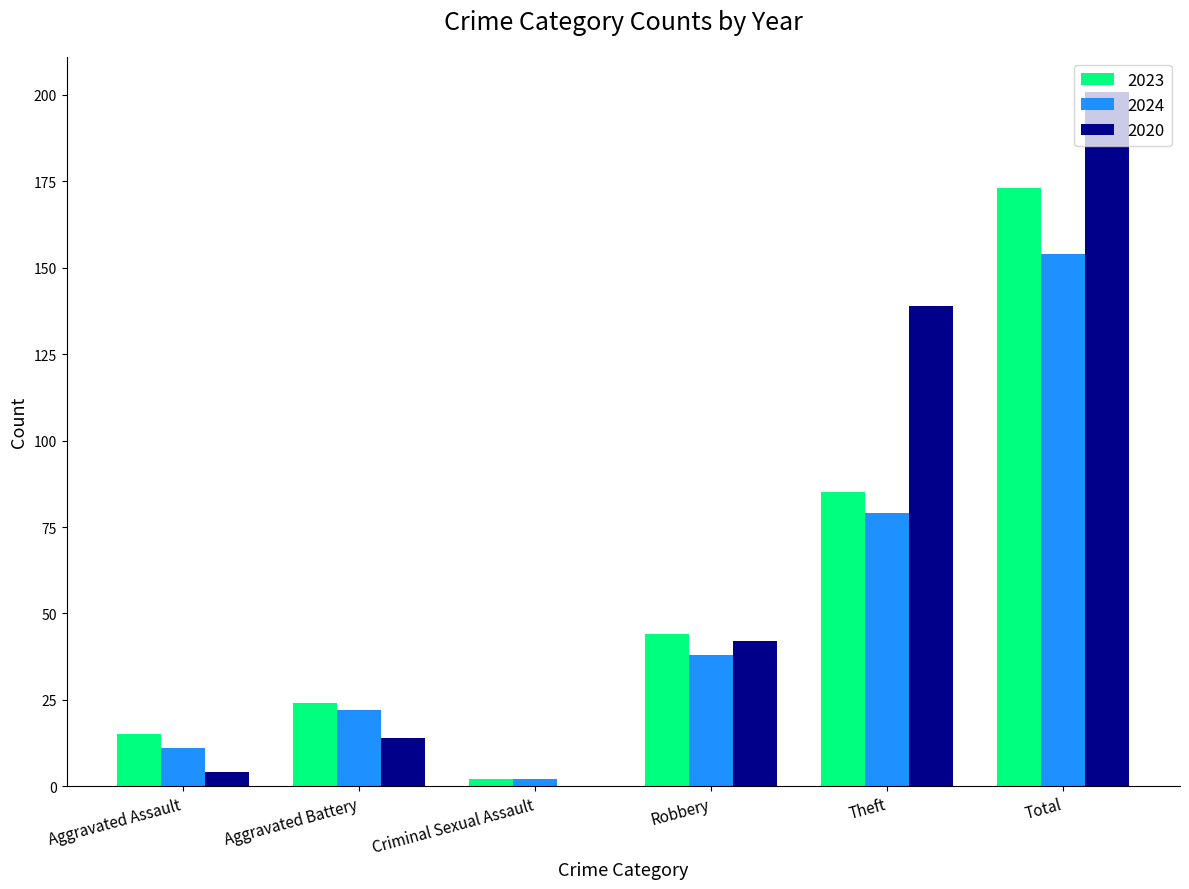

Reading right to left, list all the values displayed in this chart.

2023: 173	85	44	2	24	15
2024: 154	79	38	2	22	11
2020: 201	139	42	0	14	4